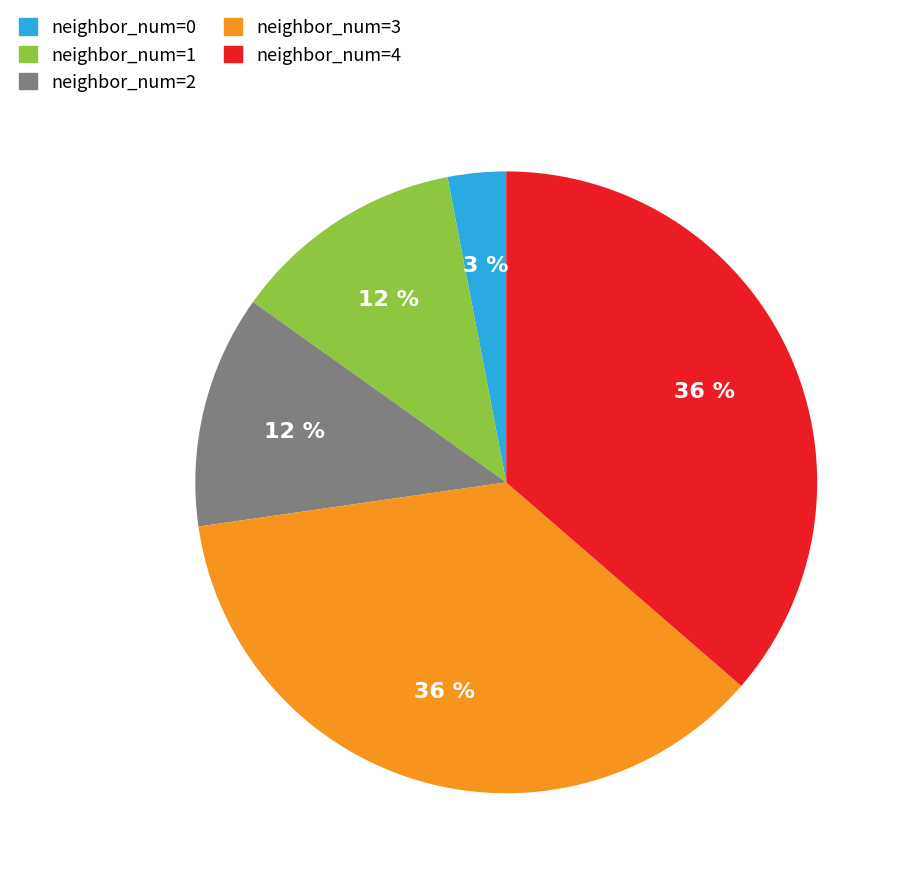

To the nearest percent, what is the combined percentage of neighbor_num=1 and neighbor_num=2?

24%